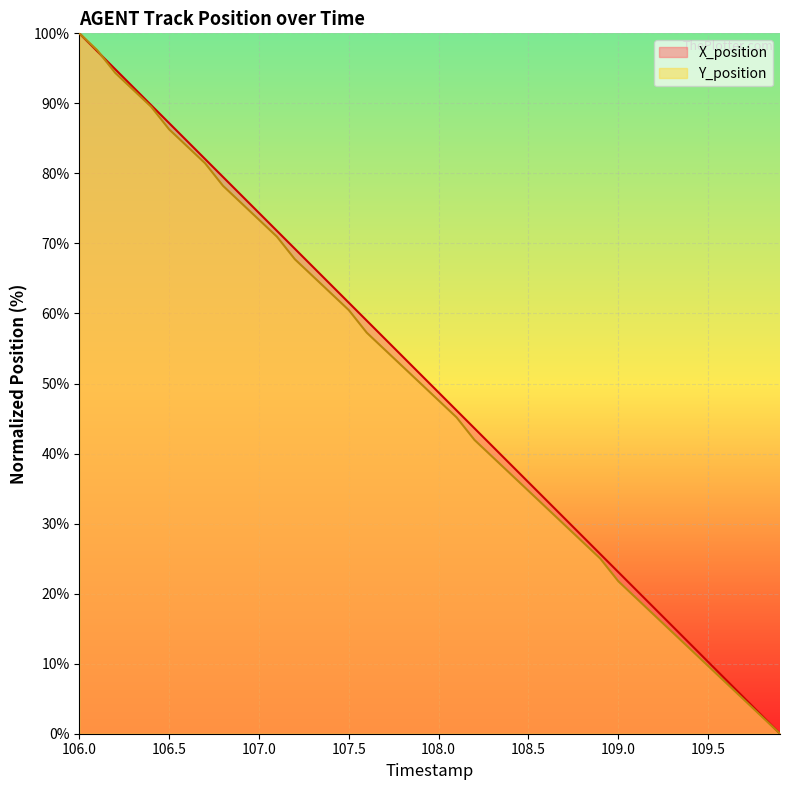

What is the average value of the Y_position series?

49.1